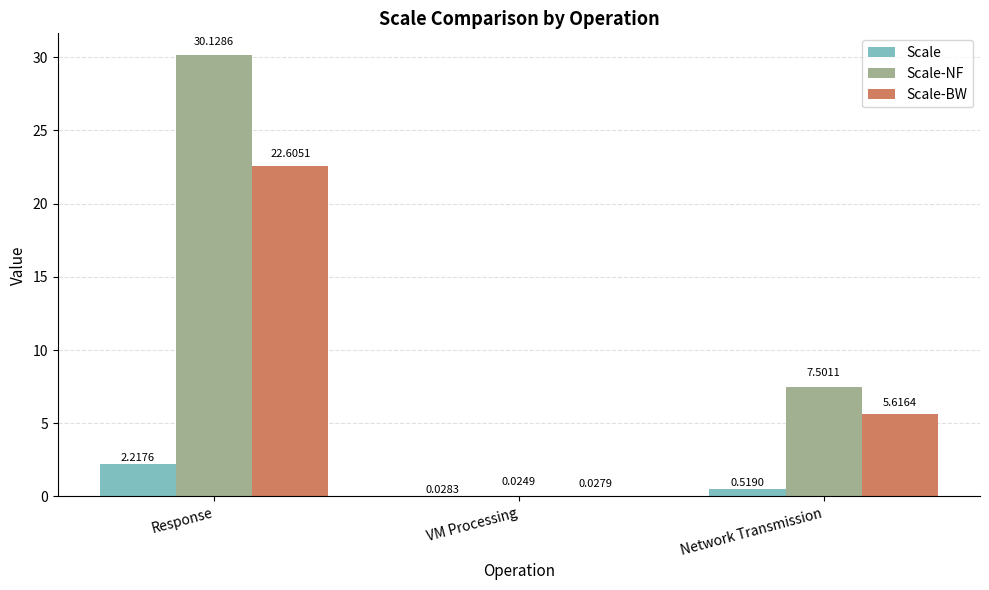

How many groups of bars are there?

3